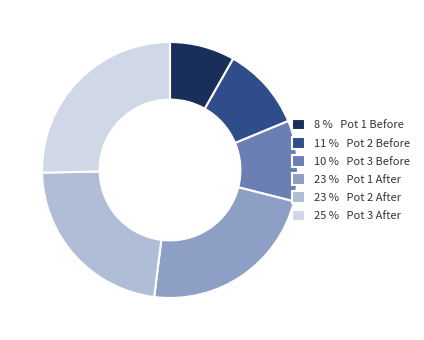

What is the ratio of the value at 8 % Pot 1 Before to the value at 23 % Pot 2 After?

0.4